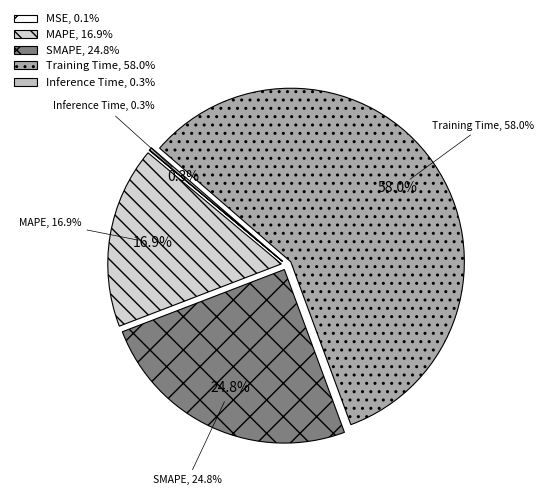

Combined, do MSE and Training Time account for over 50%?

Yes